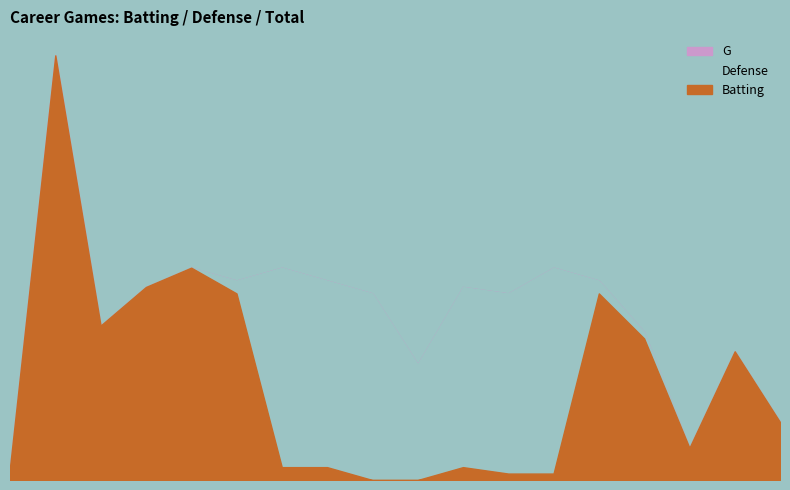

At how many categories does at least one series exceed 53?

1